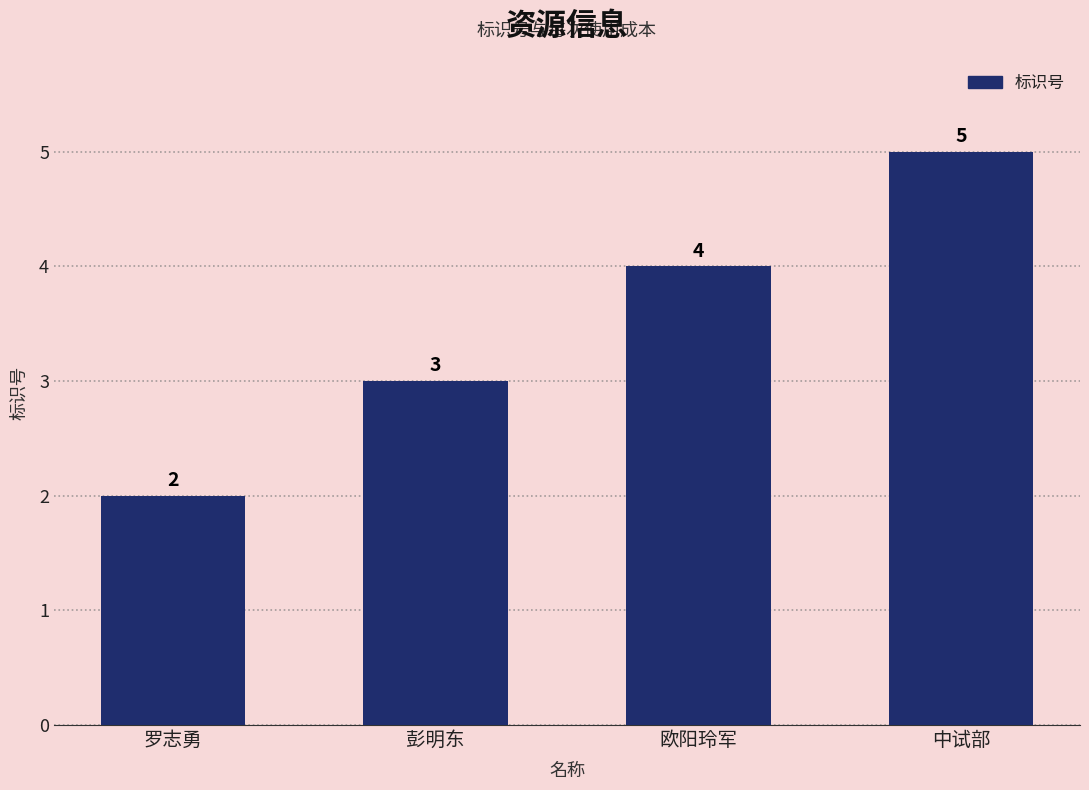

True or false: the data shows 5 at 中试部.

True